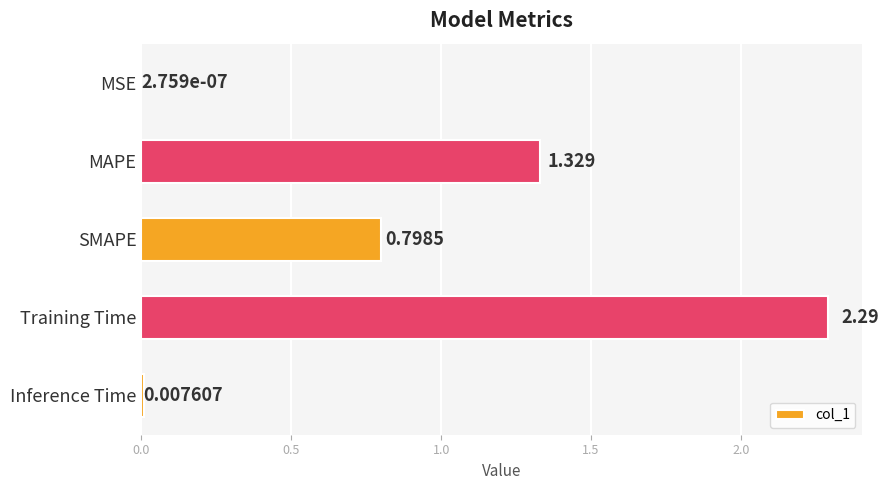

At which category does the chart reach its peak across all series?

Training Time